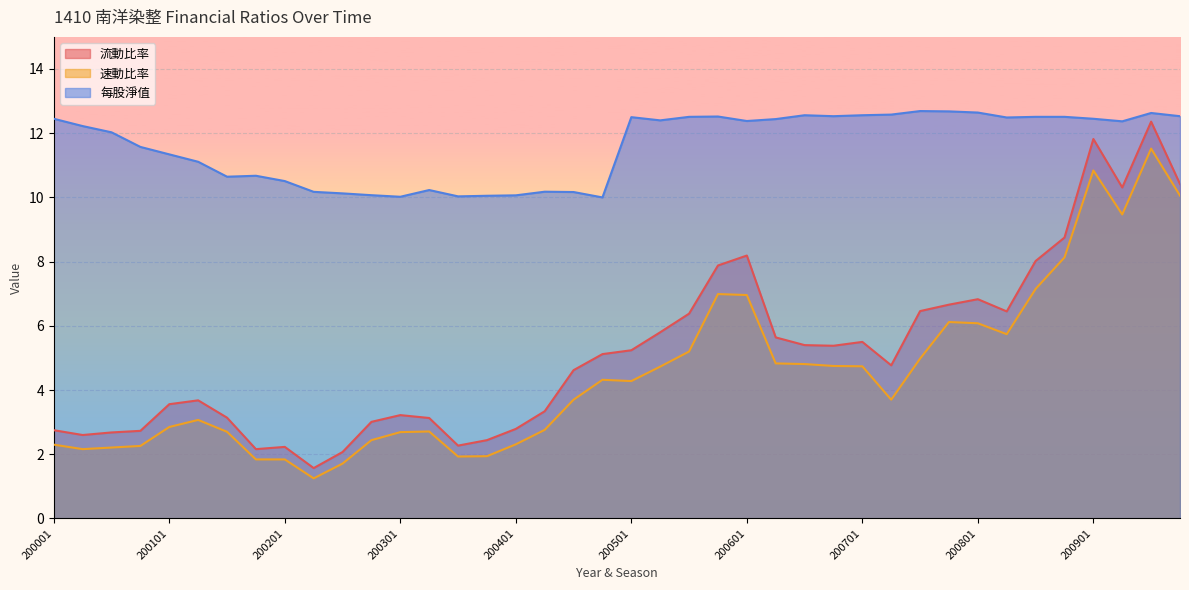

At which category is the sum across all series the highest?

200903